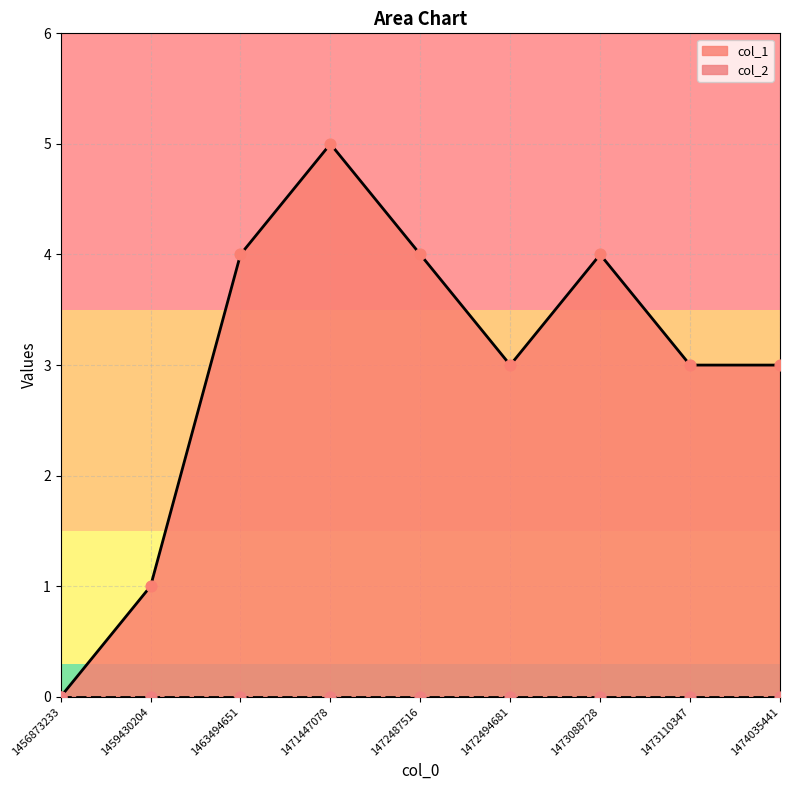

Between 1472494681 and 1472487516, which is larger?

1472487516